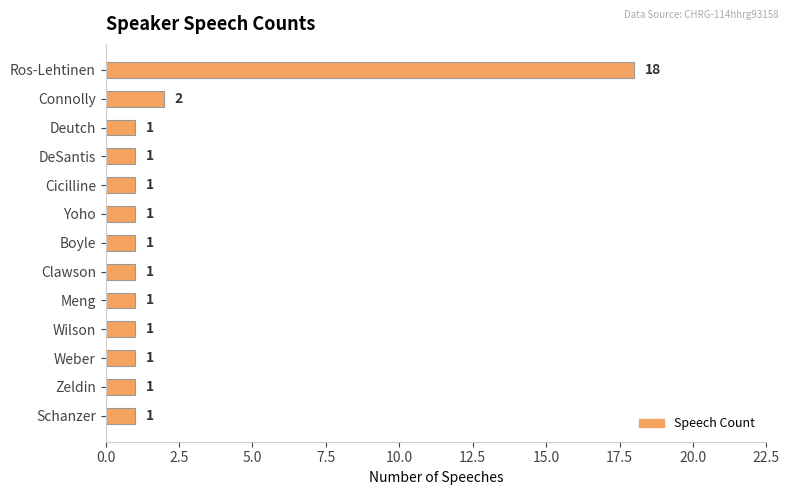

Reading top to bottom, list all the values displayed in this chart.

18	2	1	1	1	1	1	1	1	1	1	1	1